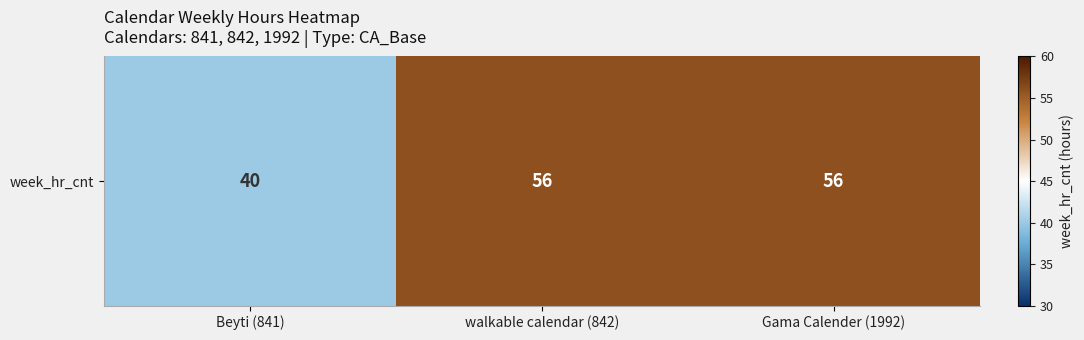

Which category has the highest value across all series?

walkable calendar (842)